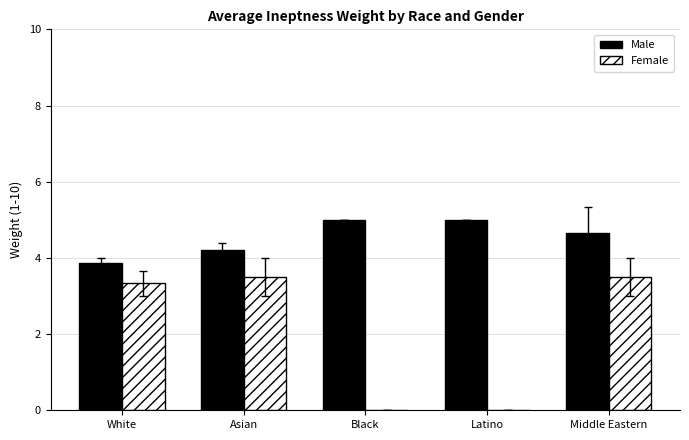

The value of Female at Middle Eastern is 6.1. True or false?

False